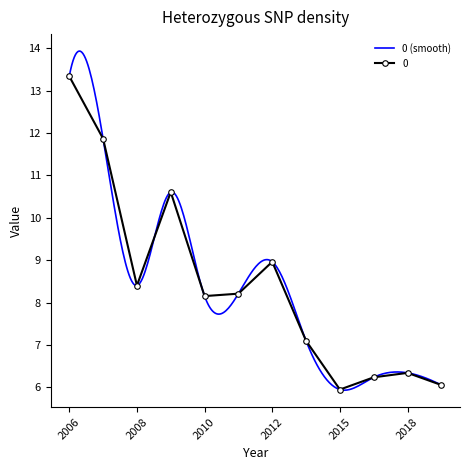

How many interior local peaks does the 0 series have?

3